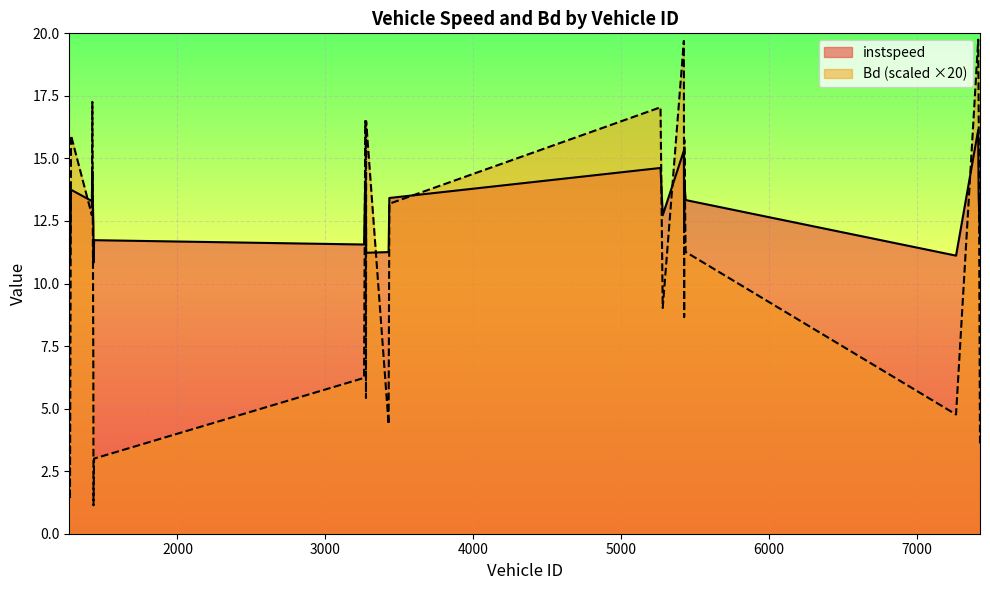

What is the difference between the maximum and minimum values in the Bd series?

18.6